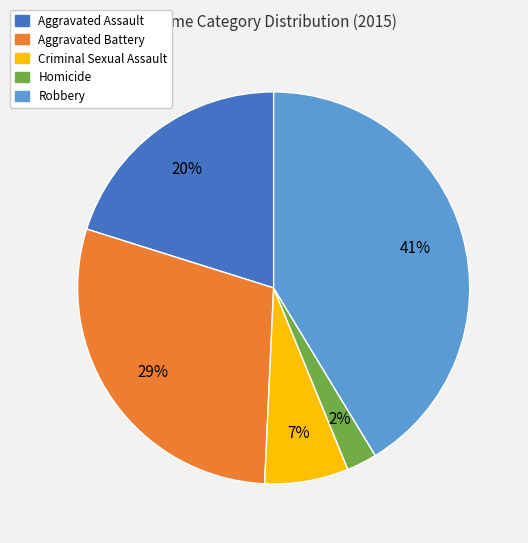

Is it true that Aggravated Assault is 31% of the pie?

False